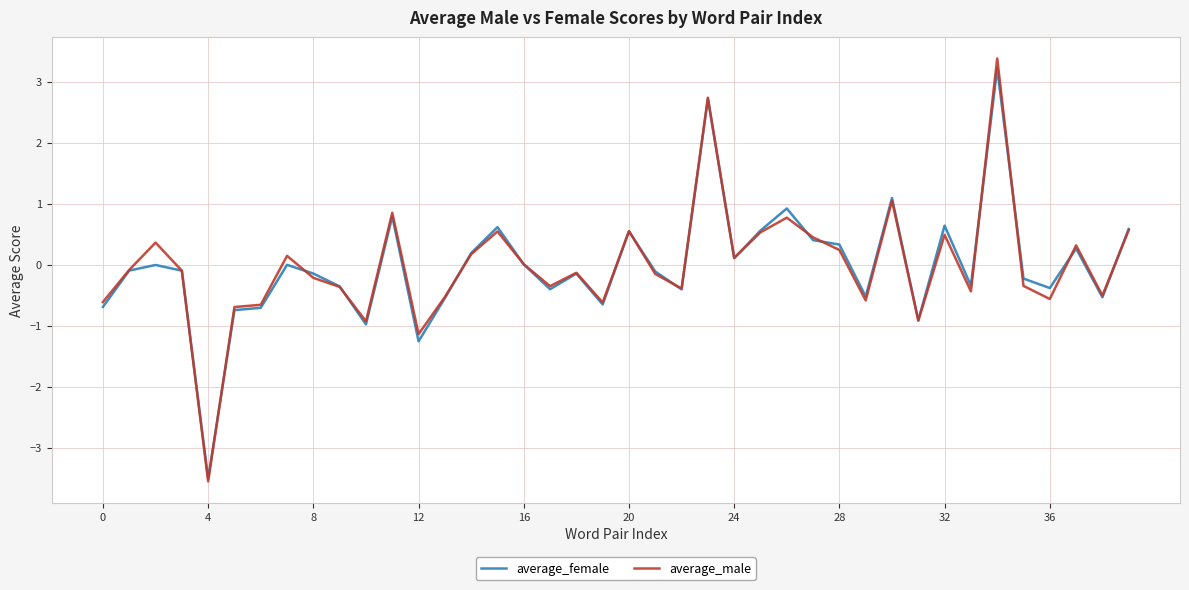

Which series has the largest range (max minus min)?

average_male